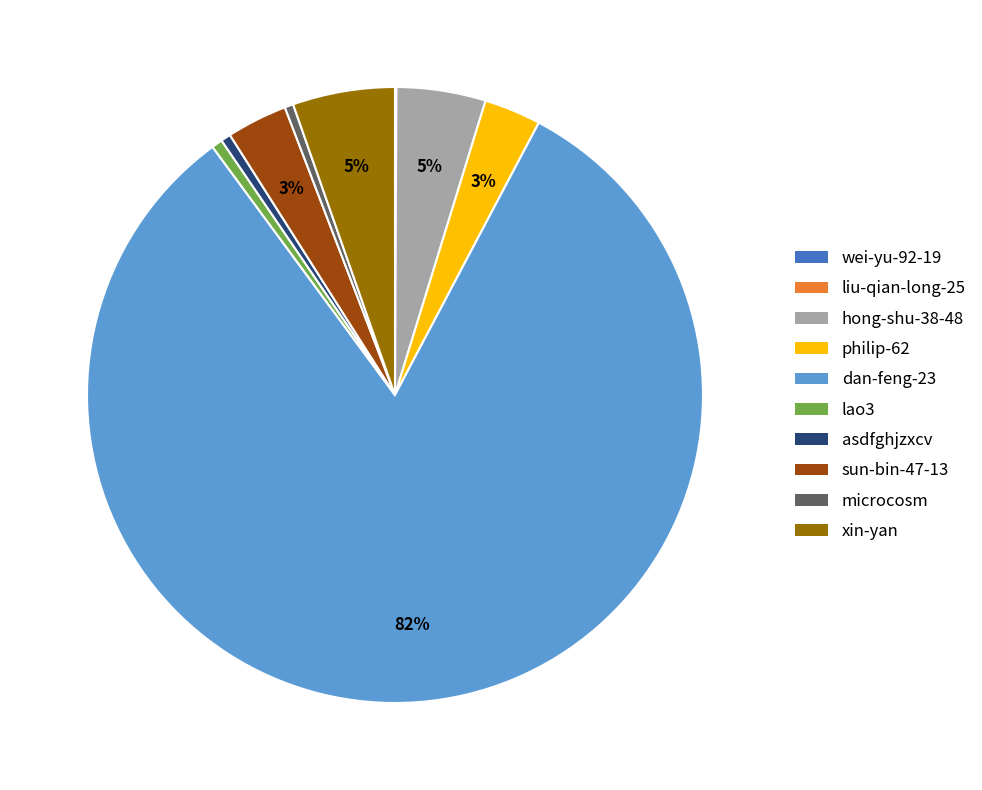

Is it true that microcosm is 0% of the pie?

True